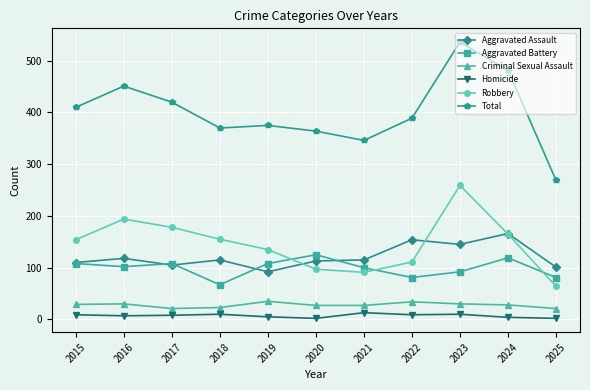

What is the value of the Robbery point at the 9th from the left?

259